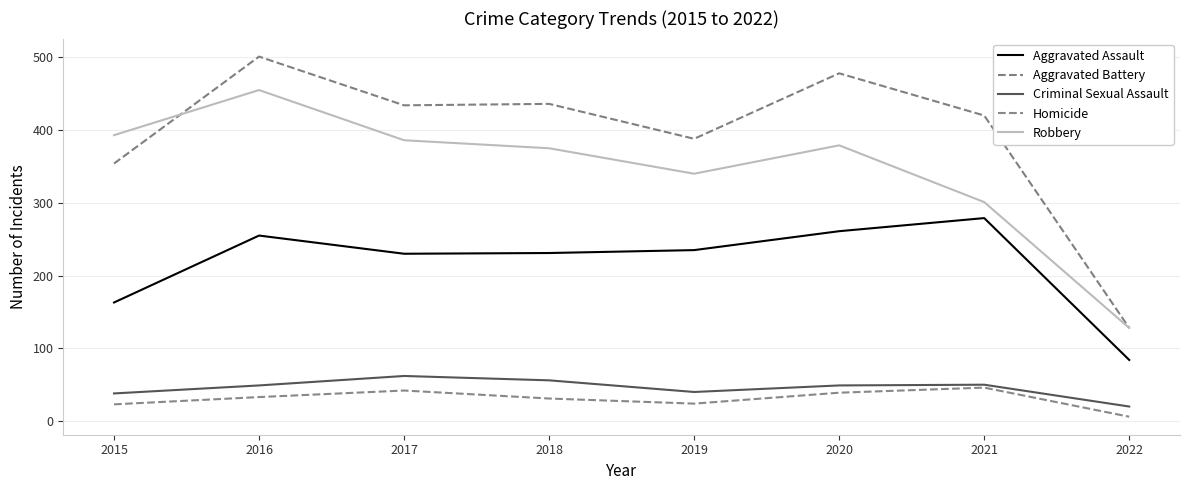

At how many categories does at least one series exceed 482?

1